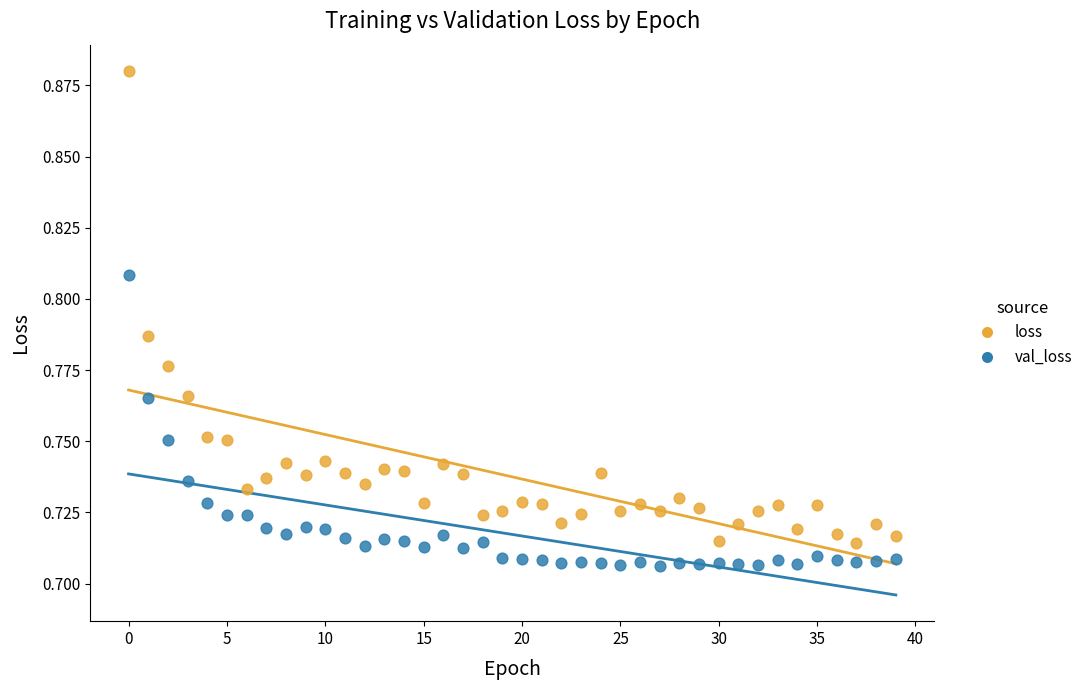

Which series has the largest Y range (max minus min)?

loss